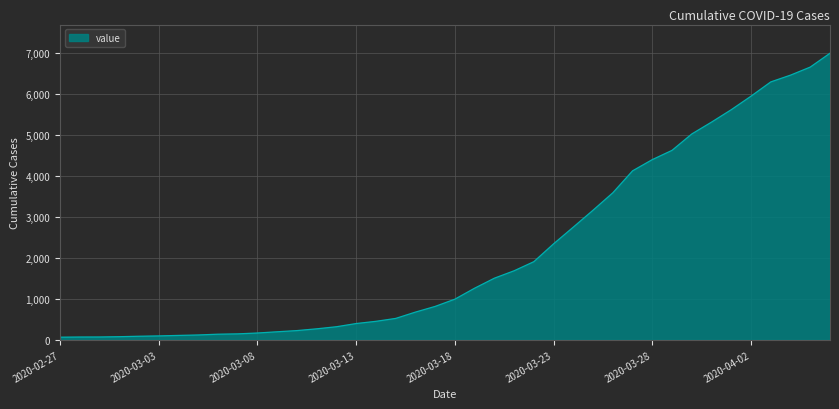

What is the difference between the second highest and second lowest values?

6588